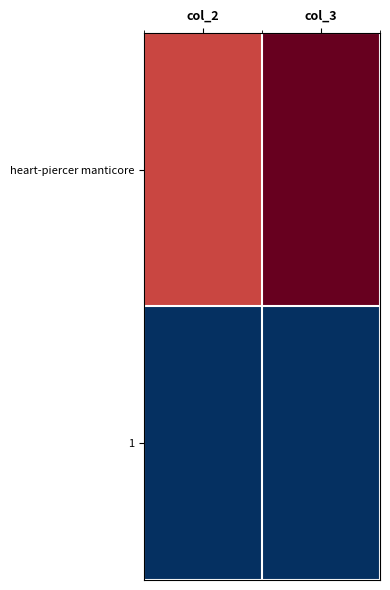

What is the spread (max minus min) of values at col_2?

5